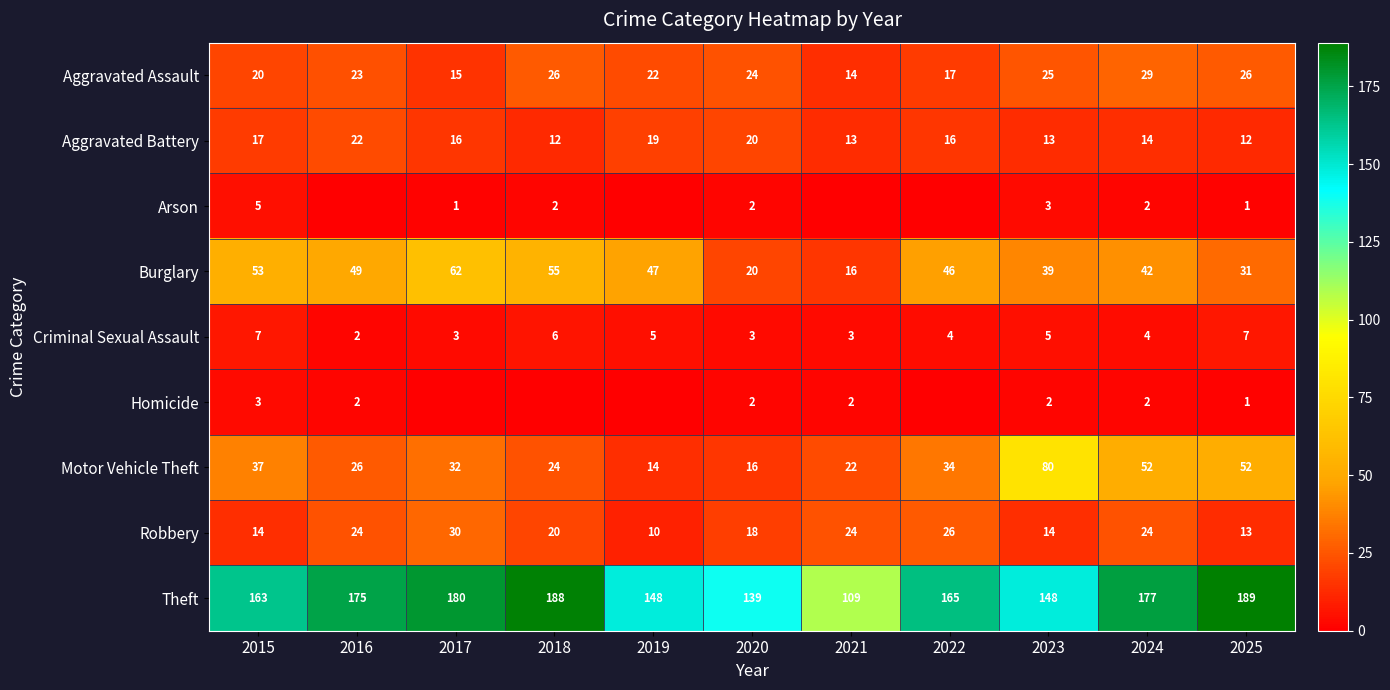

What is the highest value of the Theft series?

189